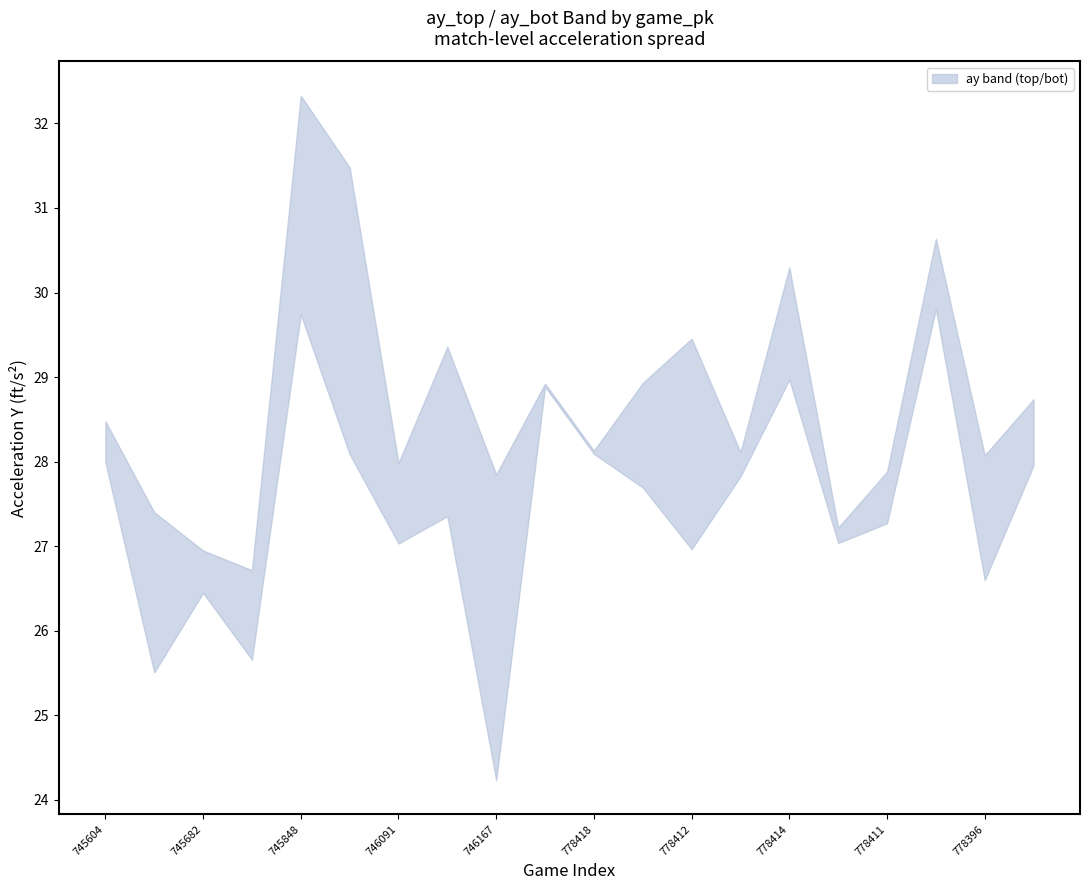

How many categories are shown in the chart?

20